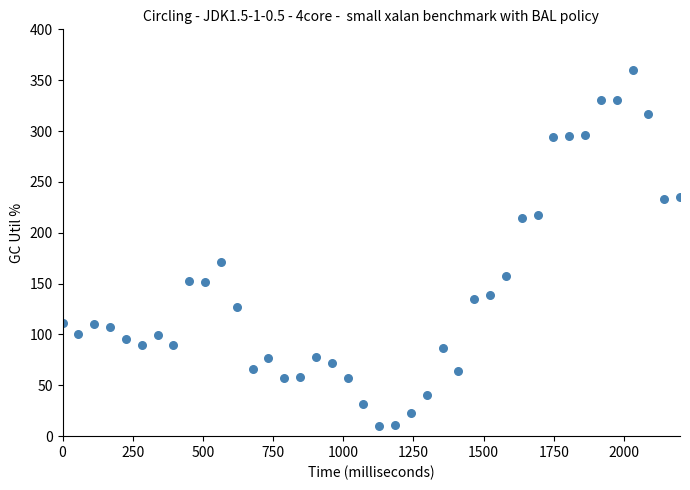

What is the range of Y values (max minus min)?

350.0